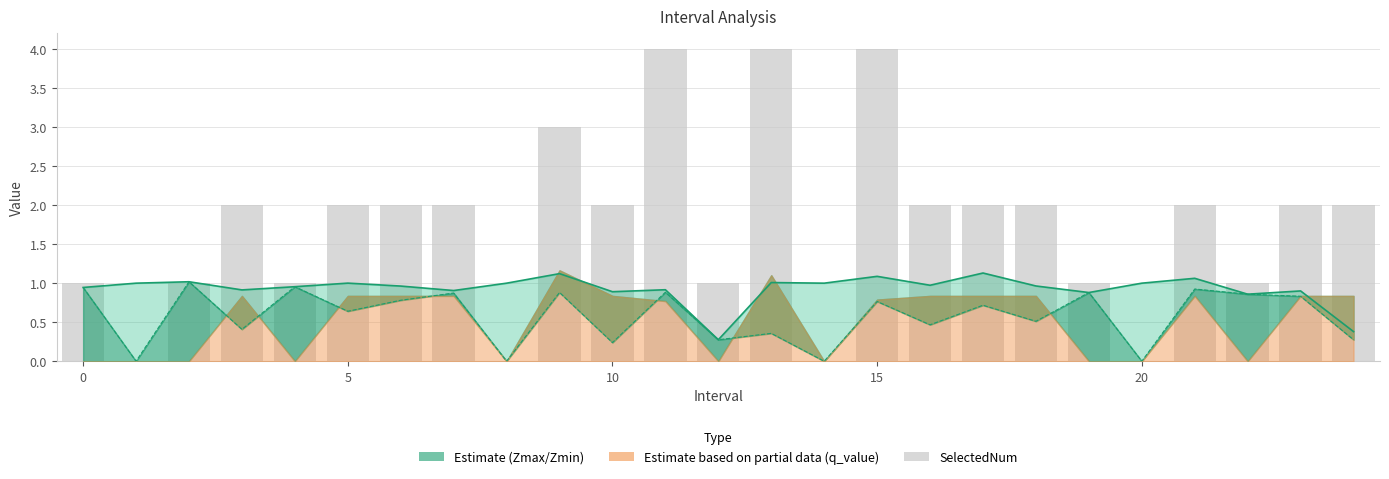

Where is SelectedNum nearest to the value 2?

10